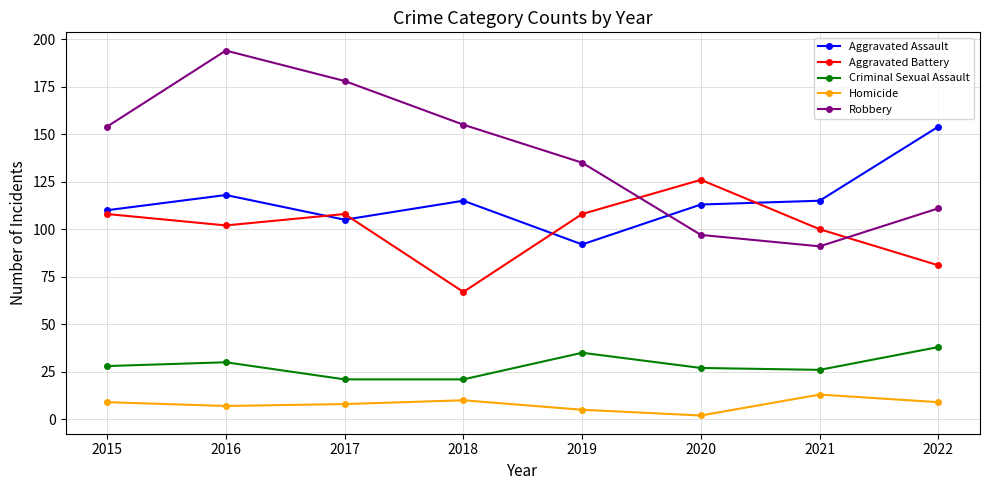

The value of Aggravated Assault at 2020 is 157. True or false?

False